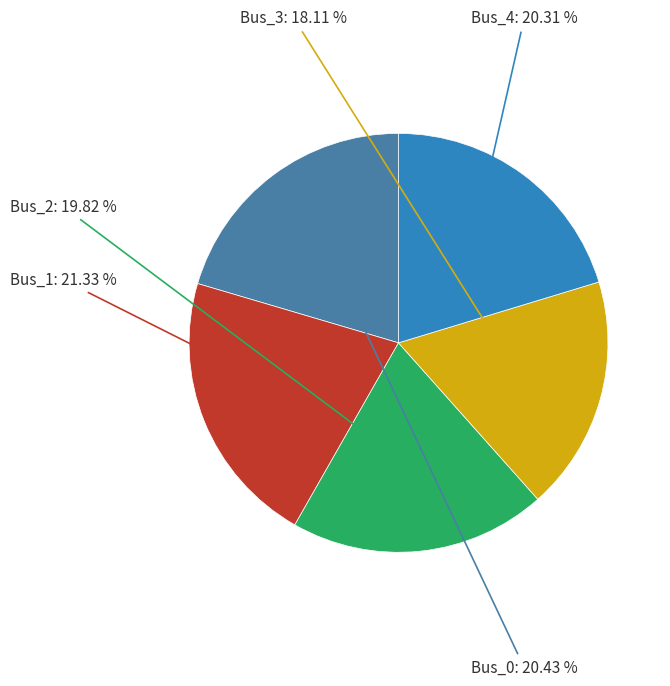

Is there a majority slice in this chart?

No